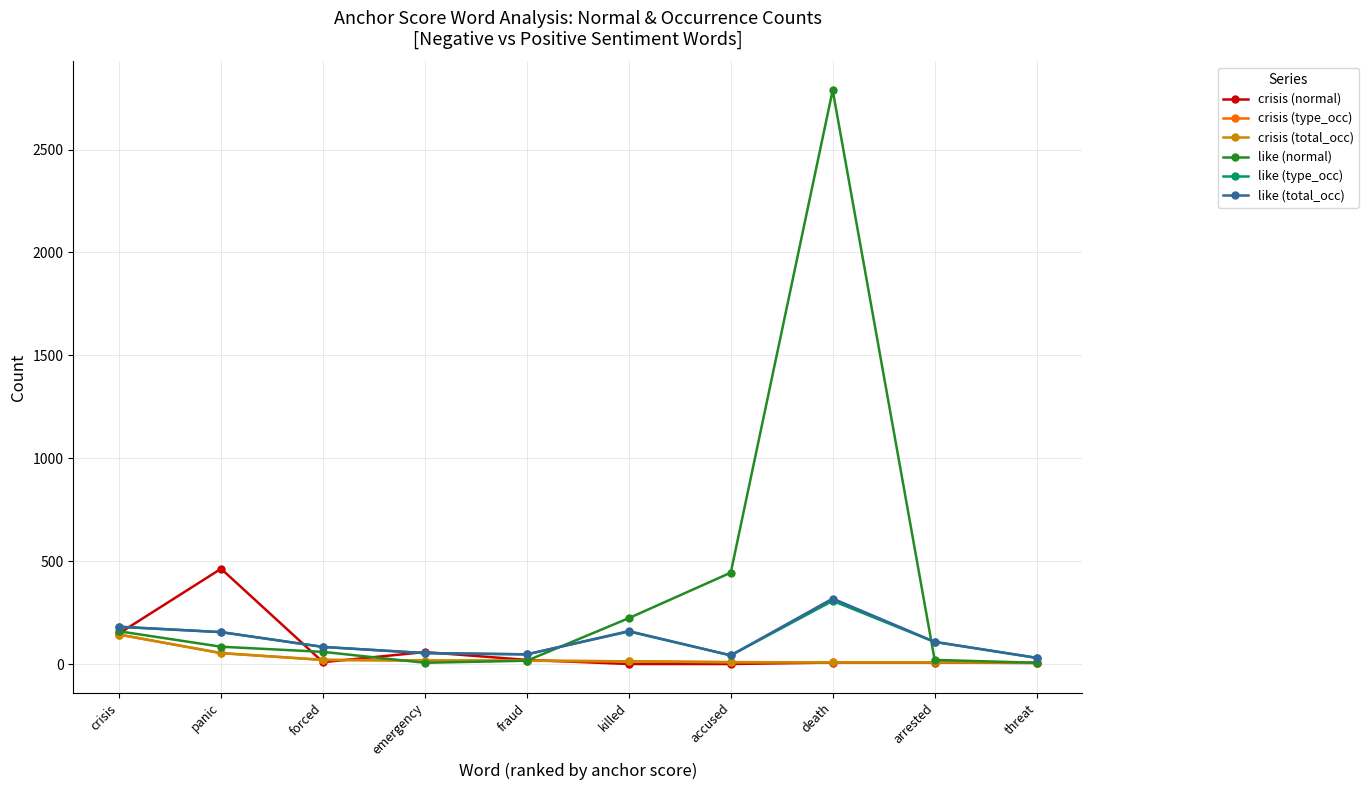

Rank the categories by like (normal) value from lowest to highest.

emergency, threat, fraud, arrested, forced, panic, crisis, killed, accused, death